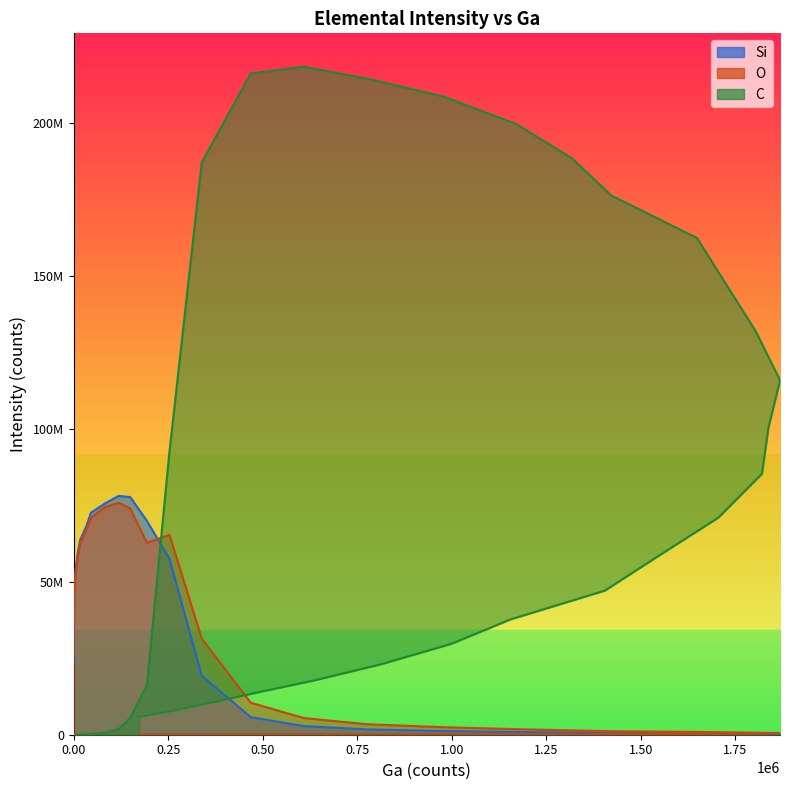

Reading right to left, transcribe all the data shown in this chart.

Si: 10857.0	14572.0	20286.0	19714.0	34572.0	39143.0	48286.0	61143.0	72572.0	86286.0	121720.0	150000.0	180860.0	221430.0	283720.0	345430.0	448000.0	529710.0	687420.0	913420.0	1213700.0	1750400.0	2814600.0	5757000.0	19225000.0	57519000.0	69938000.0	77710000.0	78073000.0	75687000.0	72611000.0	68361000.0	63753000.0	59275000.0	54075000.0	48599000.0	42408000.0	35277000.0	27789000.0	23631000.0
O: 59715.0	61143.0	79429.0	96572.0	107430.0	122290.0	165430.0	182000.0	220000.0	260580.0	314000.0	373720.0	439430.0	544860.0	653430.0	788570.0	906560.0	1142600.0	1421800.0	1815000.0	2453800.0	3432100.0	5448800.0	10460000.0	31420000.0	65366000.0	62721000.0	74008000.0	75835000.0	74499000.0	70889000.0	67071000.0	62551000.0	58069000.0	52599000.0	46980000.0	40756000.0	33153000.0	32122000.0	26334000.0
C: 5882700.0	7833400.0	10342000.0	13484000.0	17707000.0	23030000.0	29708000.0	37684000.0	47110000.0	58404000.0	70968000.0	85319000.0	100380000.0	115900000.0	132100000.0	147570000.0	162370000.0	176280000.0	188540000.0	199650000.0	208630000.0	214500000.0	218380000.0	216150000.0	187080000.0	92431000.0	16000000.0	5484200.0	1811000.0	661710.0	287720.0	136000.0	76572.0	38572.0	24572.0	11429.0	7714.4	5142.9	4285.8	5428.6